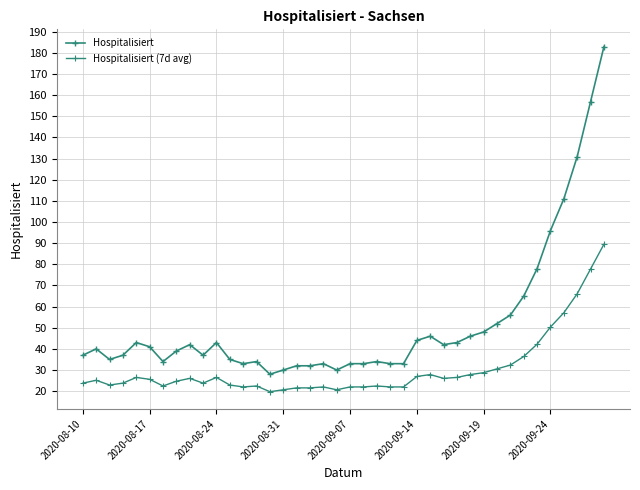

At how many categories does at least one series exceed 67?

6